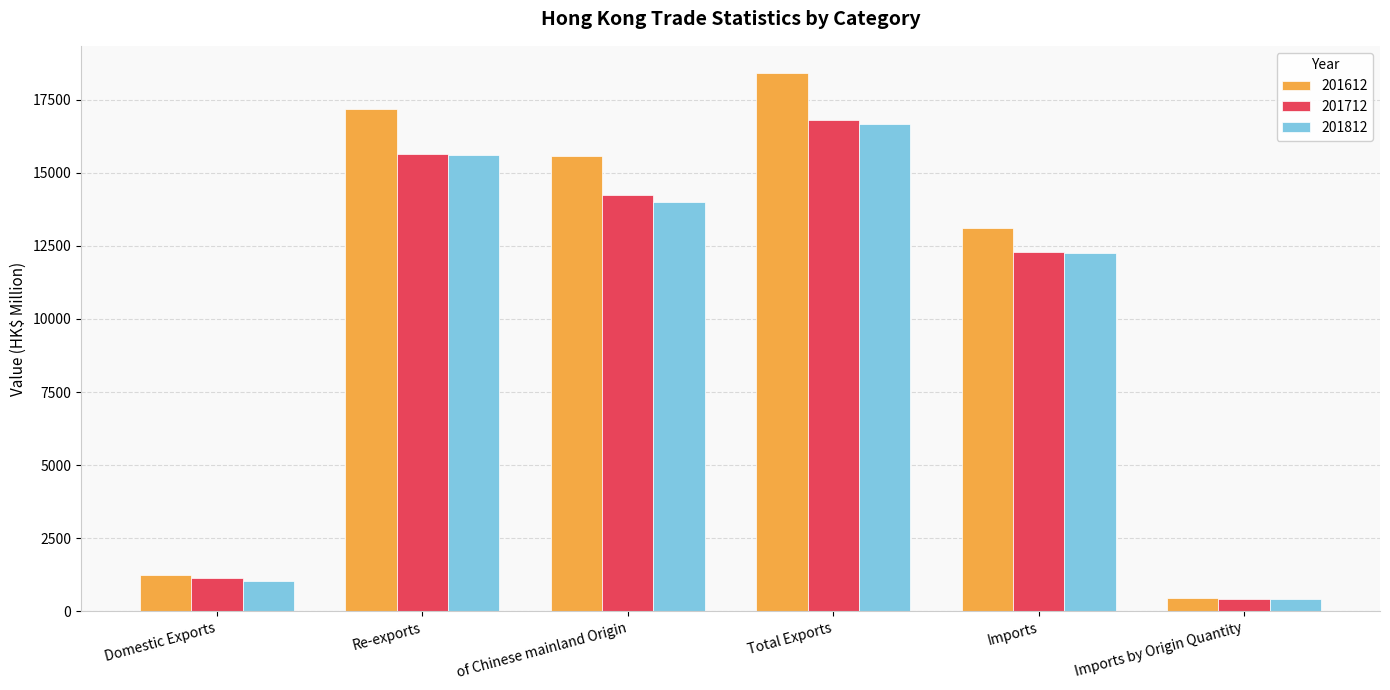

What is the lowest value of the 201612 series?

473.2